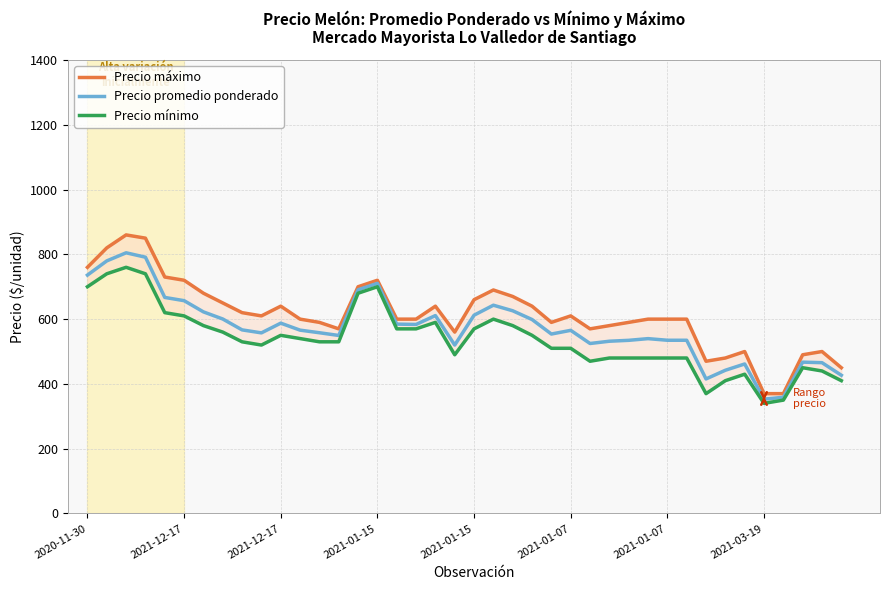

What is the greatest value displayed?

860.0